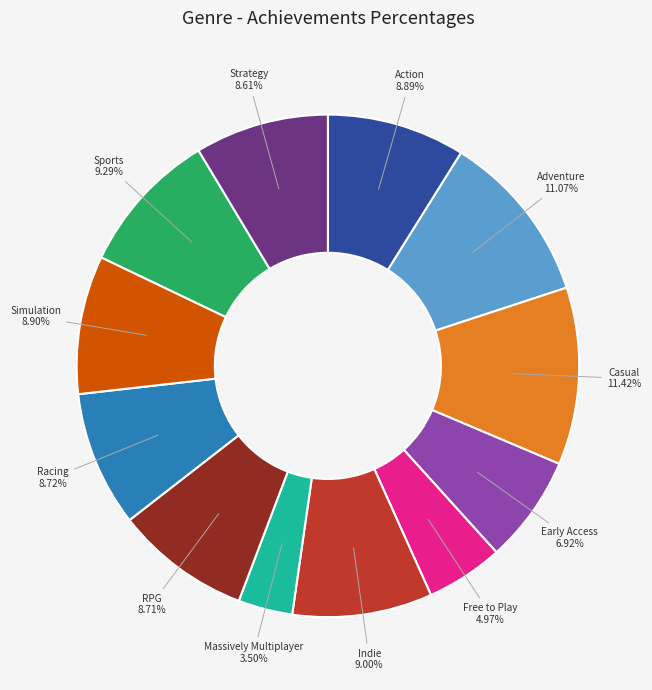

True or false: RPG accounts for 17% of the total.

False